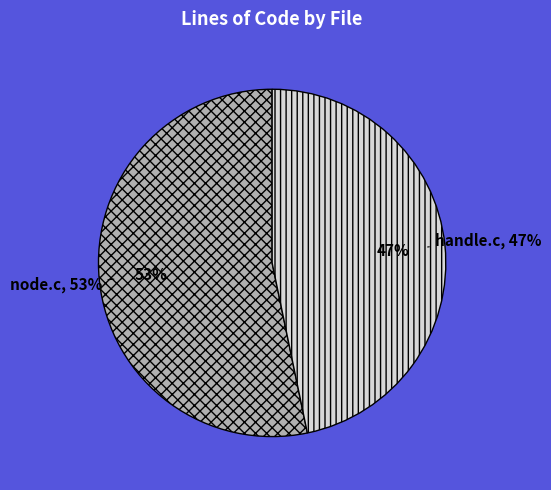

Rank the categories by value from lowest to highest.

handle.c, node.c